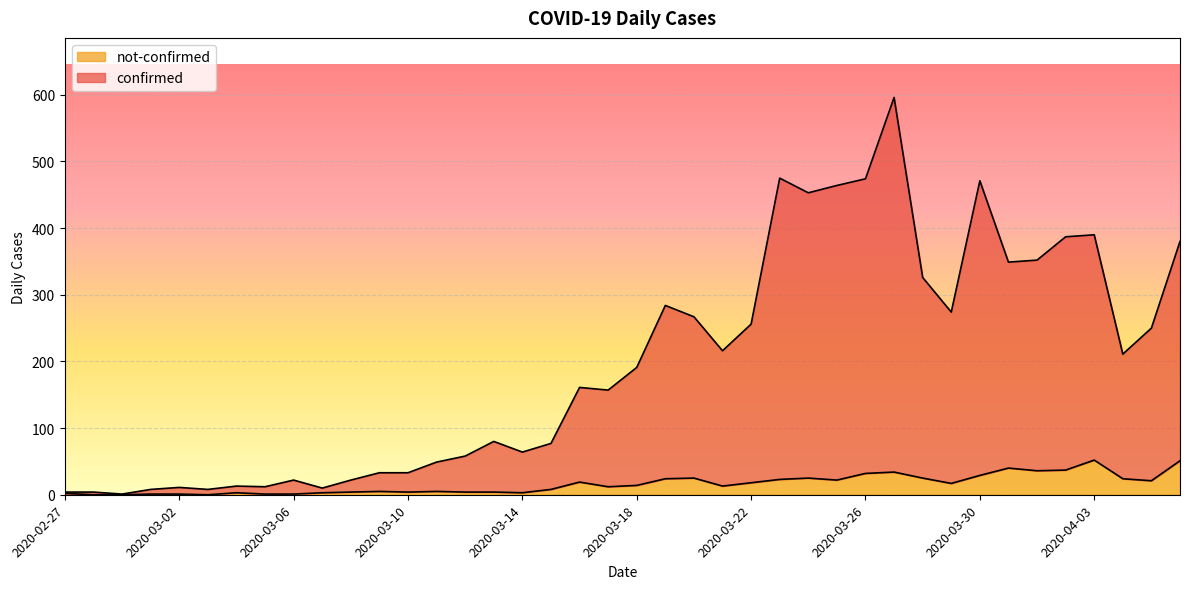

What is the sum of all confirmed values?

7893